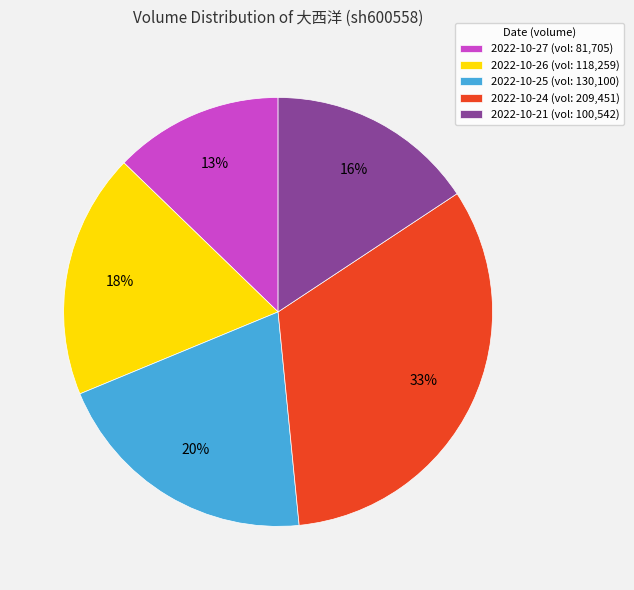

True or false: 2022-10-24 accounts for 47% of the total.

False